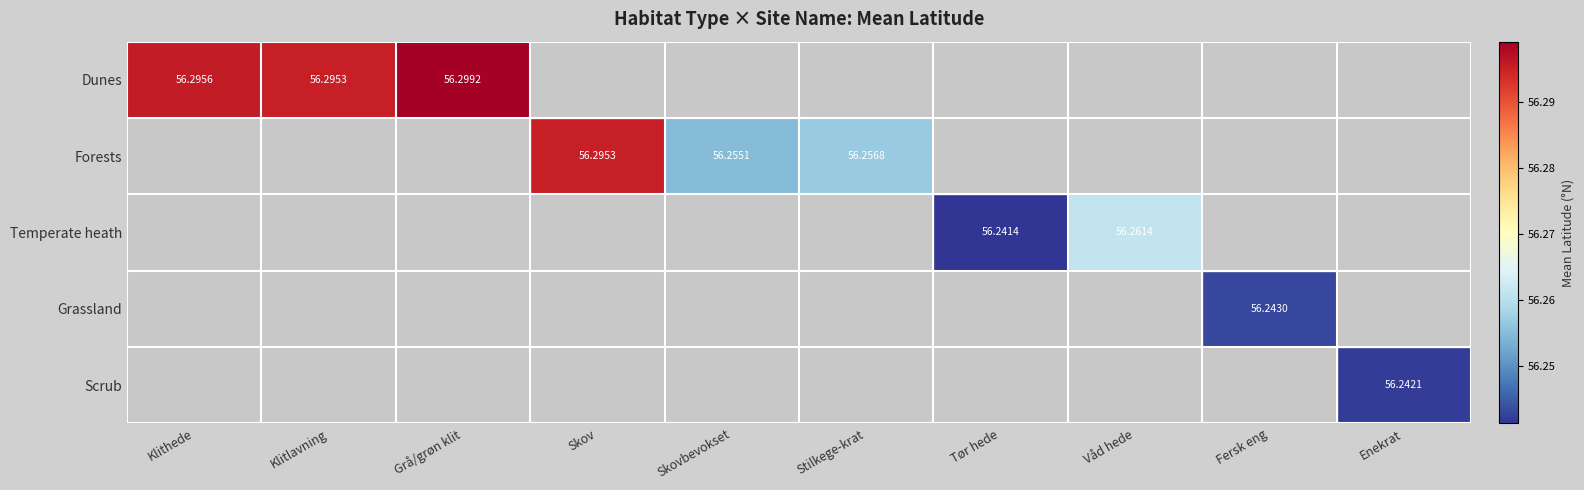

Which label corresponds to the smallest value in the chart?

Tør hede